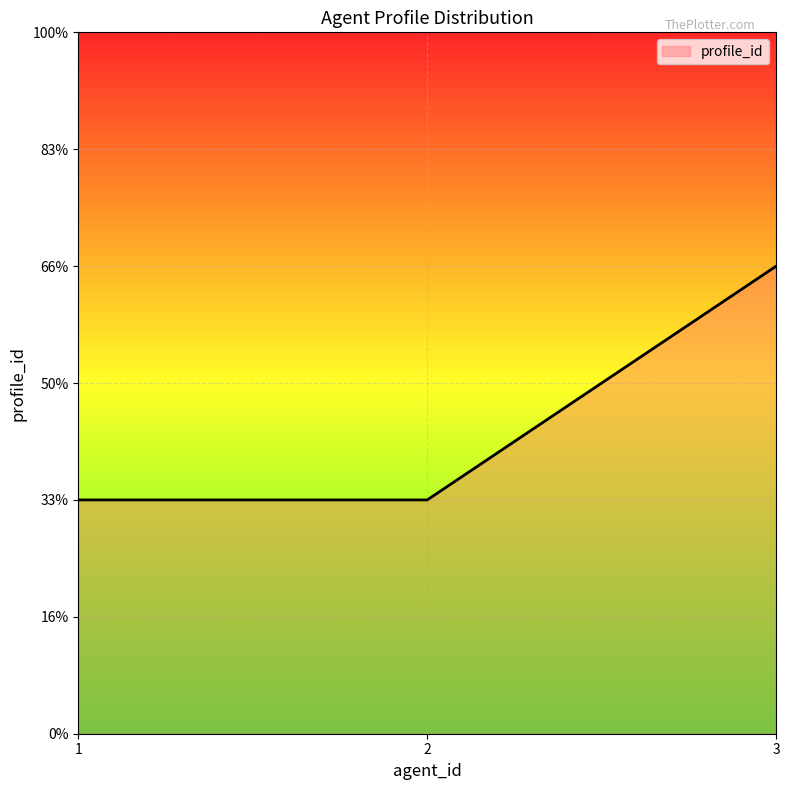

Is this an area chart (filled region under the line)?

Yes